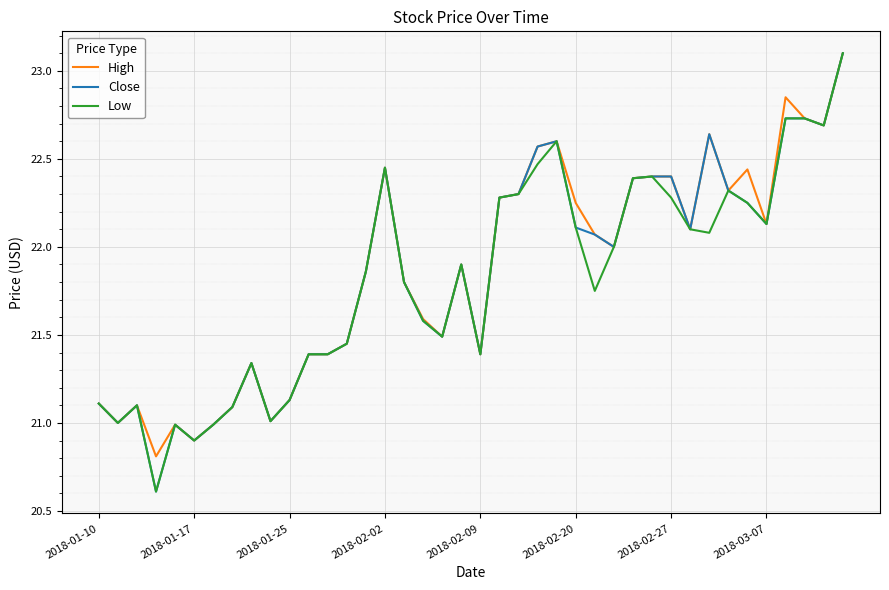

What is the maximum value shown in the chart?

23.1